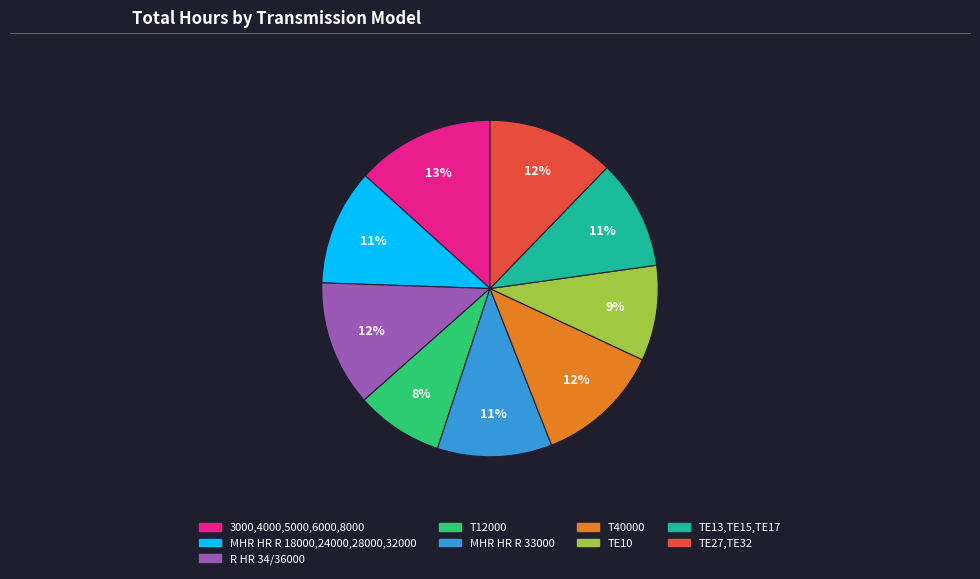

How many segments does this pie chart have?

9